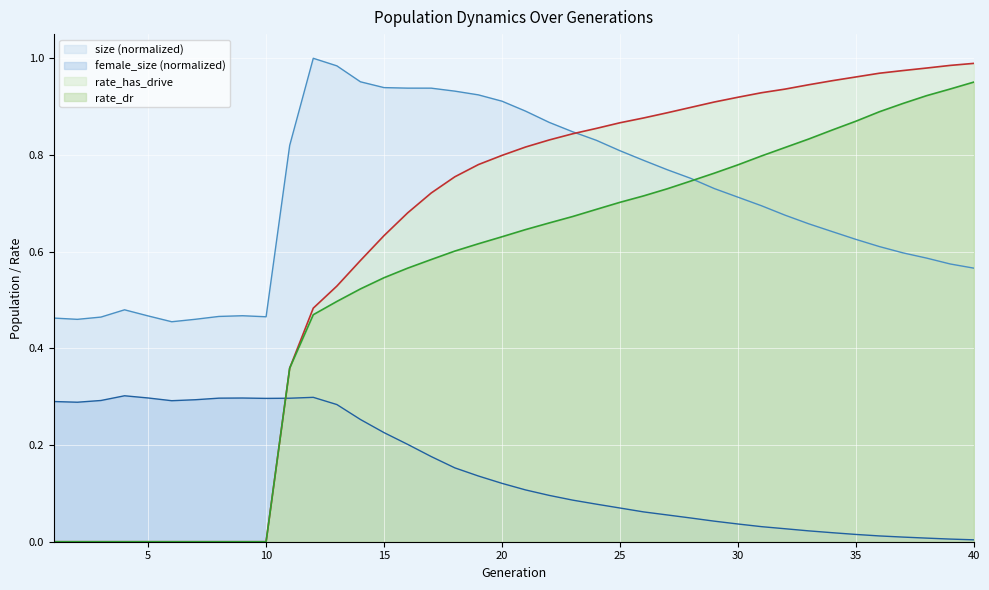

Reading left to right, extract all data points from this chart.

size: 0.5	0.5	0.5	0.5	0.5	0.5	0.5	0.5	0.5	0.5	0.8	1.0	1.0	1.0	0.9	0.9	0.9	0.9	0.9	0.9	0.9	0.9	0.8	0.8	0.8	0.8	0.8	0.8	0.7	0.7	0.7	0.7	0.7	0.6	0.6	0.6	0.6	0.6	0.6	0.6
female_size: 0.3	0.3	0.3	0.3	0.3	0.3	0.3	0.3	0.3	0.3	0.3	0.3	0.3	0.3	0.2	0.2	0.2	0.2	0.1	0.1	0.1	0.1	0.1	0.1	0.1	0.1	0.1	0.0	0.0	0.0	0.0	0.0	0.0	0.0	0.0	0.0	0.0	0.0	0.0	0.0
rate_dr: 0.0	0.0	0.0	0.0	0.0	0.0	0.0	0.0	0.0	0.0	0.4	0.5	0.5	0.5	0.5	0.6	0.6	0.6	0.6	0.6	0.6	0.7	0.7	0.7	0.7	0.7	0.7	0.7	0.8	0.8	0.8	0.8	0.8	0.9	0.9	0.9	0.9	0.9	0.9	1.0
rate_has_drive: 0.0	0.0	0.0	0.0	0.0	0.0	0.0	0.0	0.0	0.0	0.4	0.5	0.5	0.6	0.6	0.7	0.7	0.8	0.8	0.8	0.8	0.8	0.8	0.9	0.9	0.9	0.9	0.9	0.9	0.9	0.9	0.9	0.9	1.0	1.0	1.0	1.0	1.0	1.0	1.0